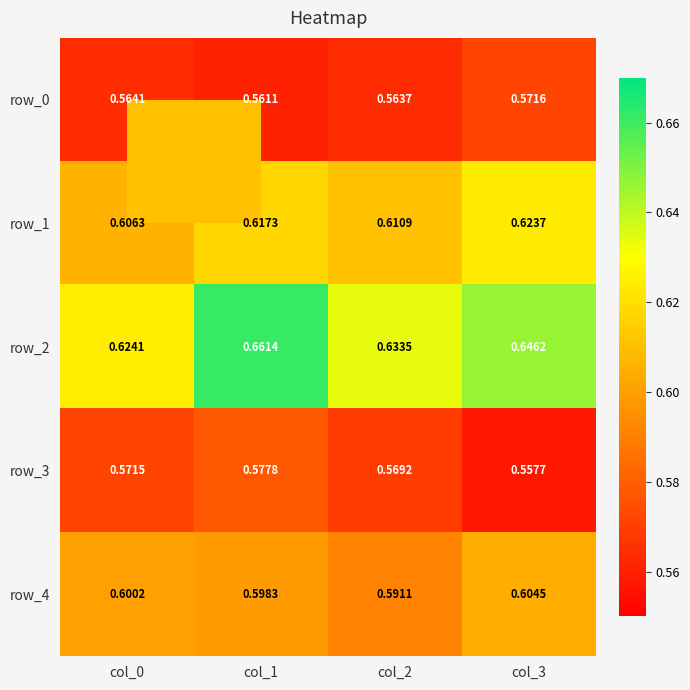

What is the total value across all series at col_3?

3.0